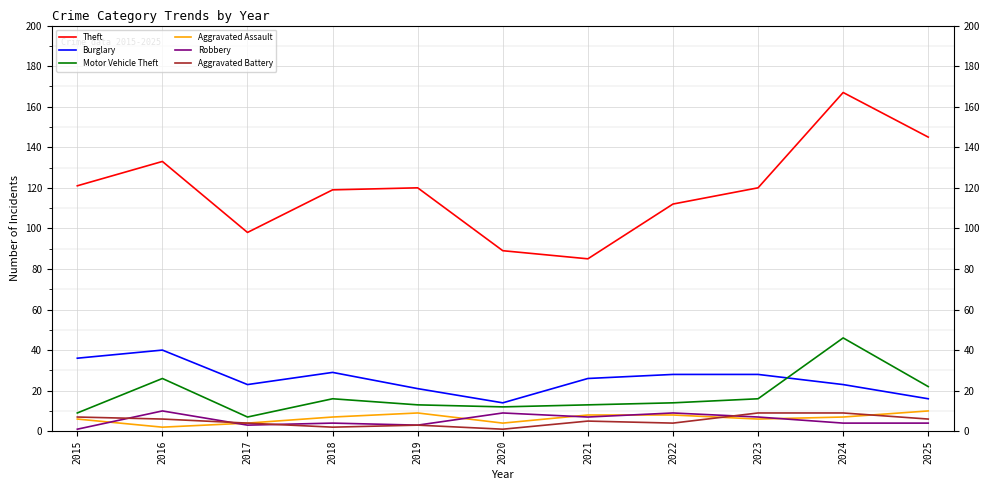

What is the total value across all series at 2019?

169